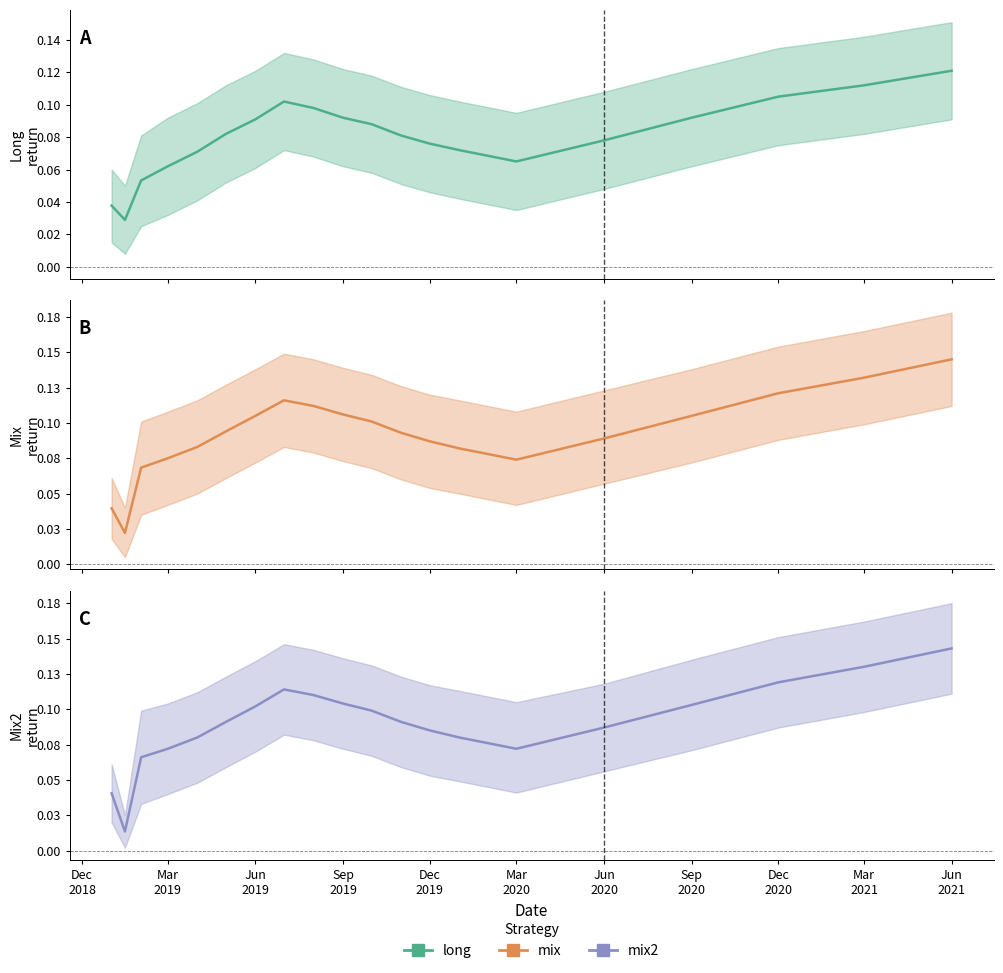

Reading left to right, what are all the values shown in this chart?

long: 0.0	0.0	0.1	0.1	0.1	0.1	0.1	0.1	0.1	0.1	0.1	0.1	0.1	0.1	0.1	0.1	0.1	0.1	0.1	0.1
mix: 0.0	0.0	0.1	0.1	0.1	0.1	0.1	0.1	0.1	0.1	0.1	0.1	0.1	0.1	0.1	0.1	0.1	0.1	0.1	0.1
mix2: 0.0	0.0	0.1	0.1	0.1	0.1	0.1	0.1	0.1	0.1	0.1	0.1	0.1	0.1	0.1	0.1	0.1	0.1	0.1	0.1